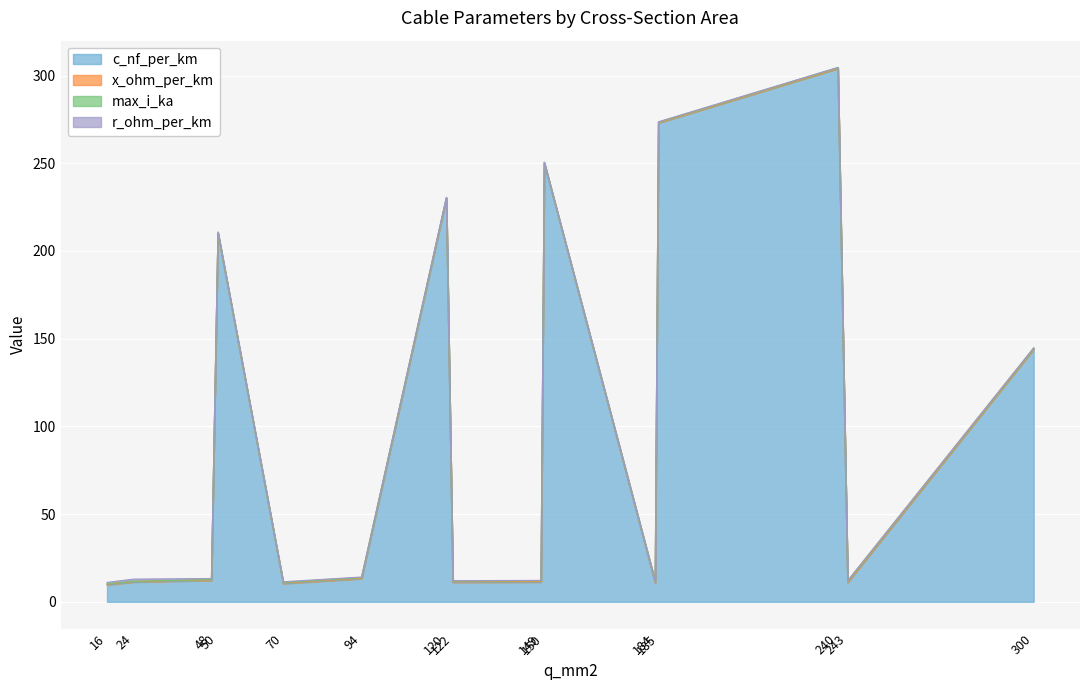

Count the x_ohm_per_km values in the range 0 to 1.

15